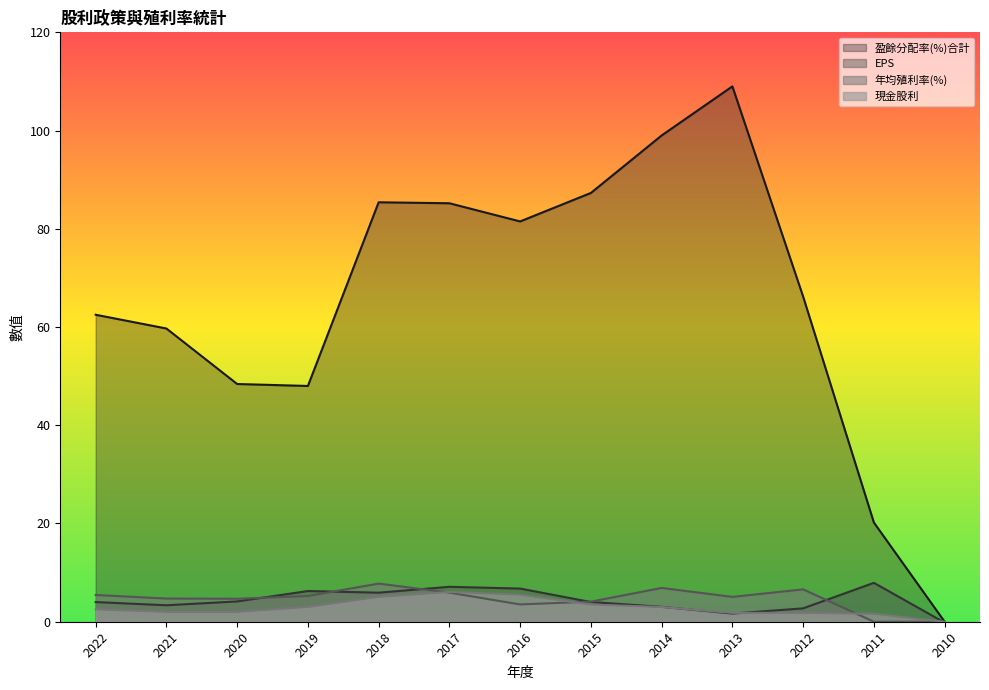

What is the maximum value shown in the chart?

109.0